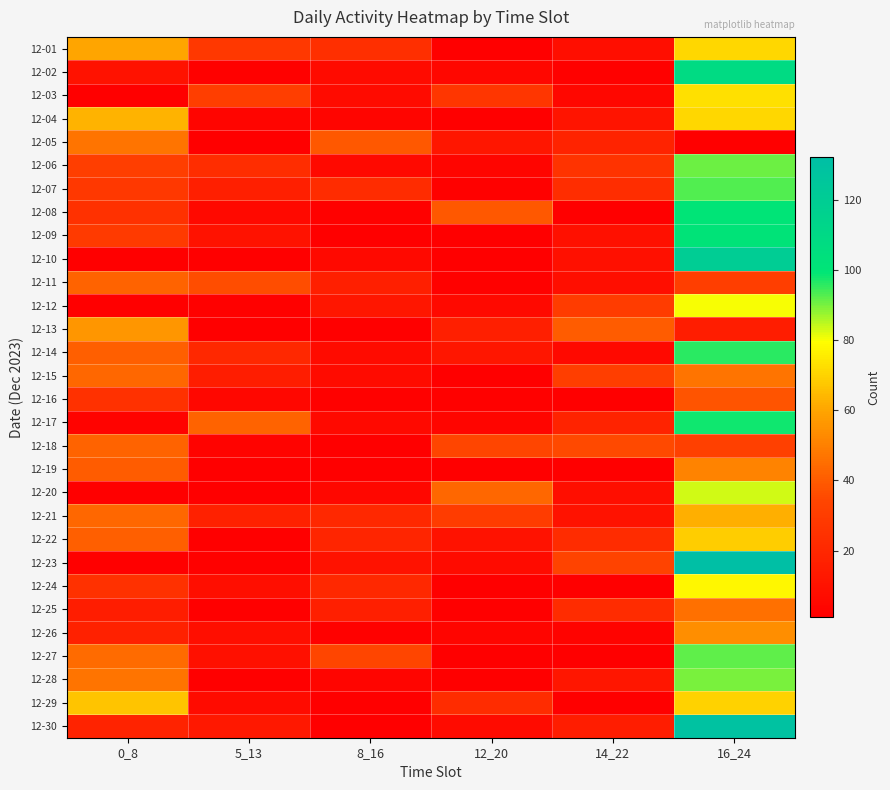

What is the total value across all series at 14_22?

410